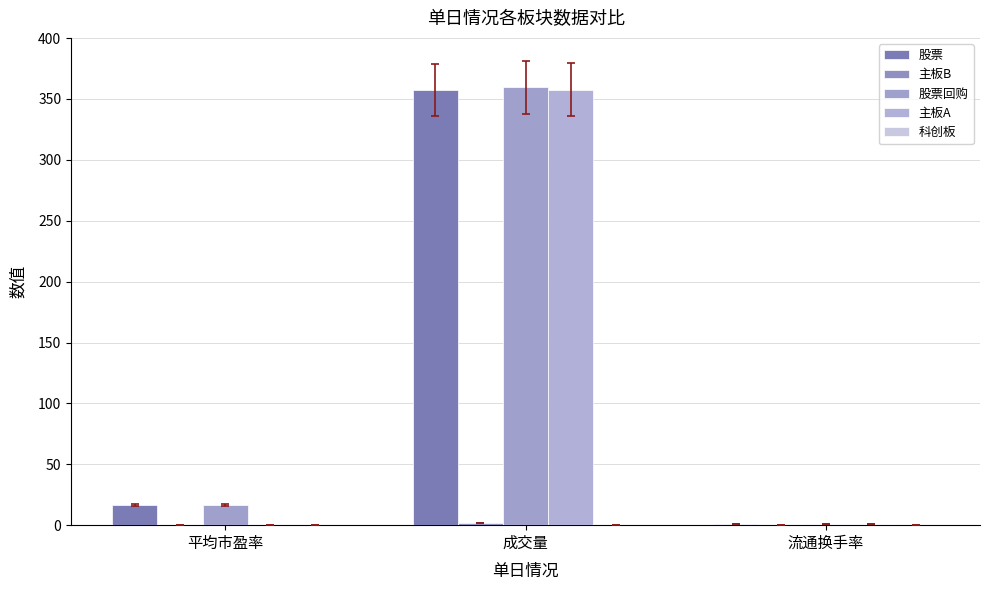

Count the number of data series in this chart.

4